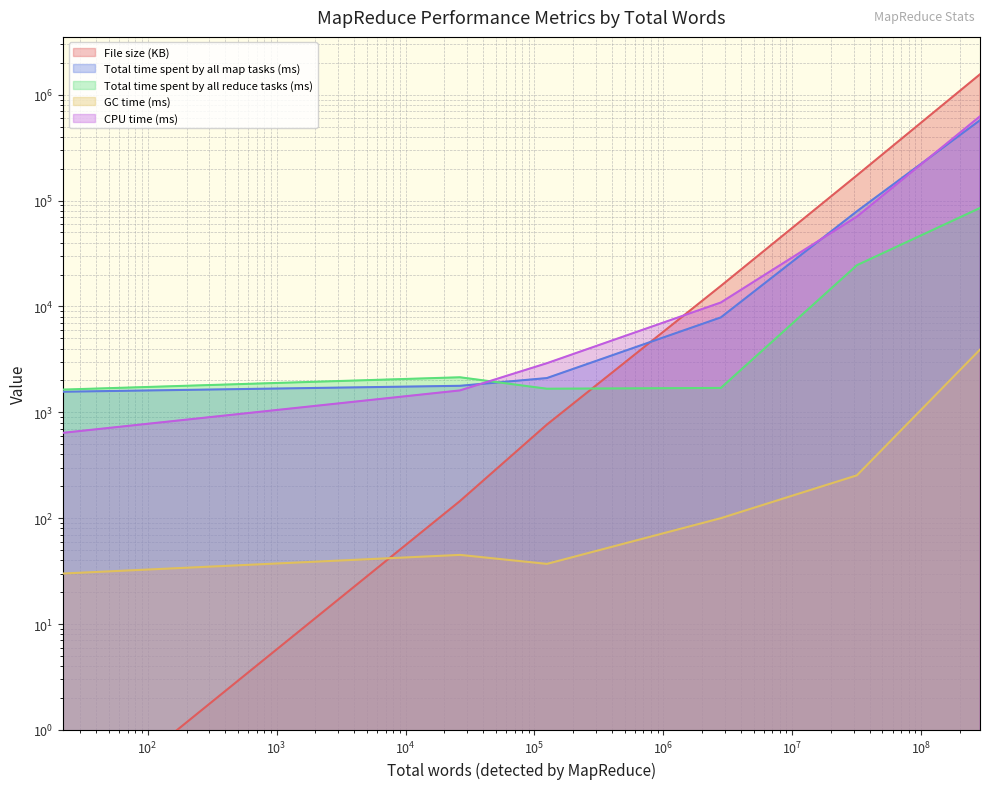

Between hello_world.txt and mark_twain.txt, which is larger?

mark_twain.txt